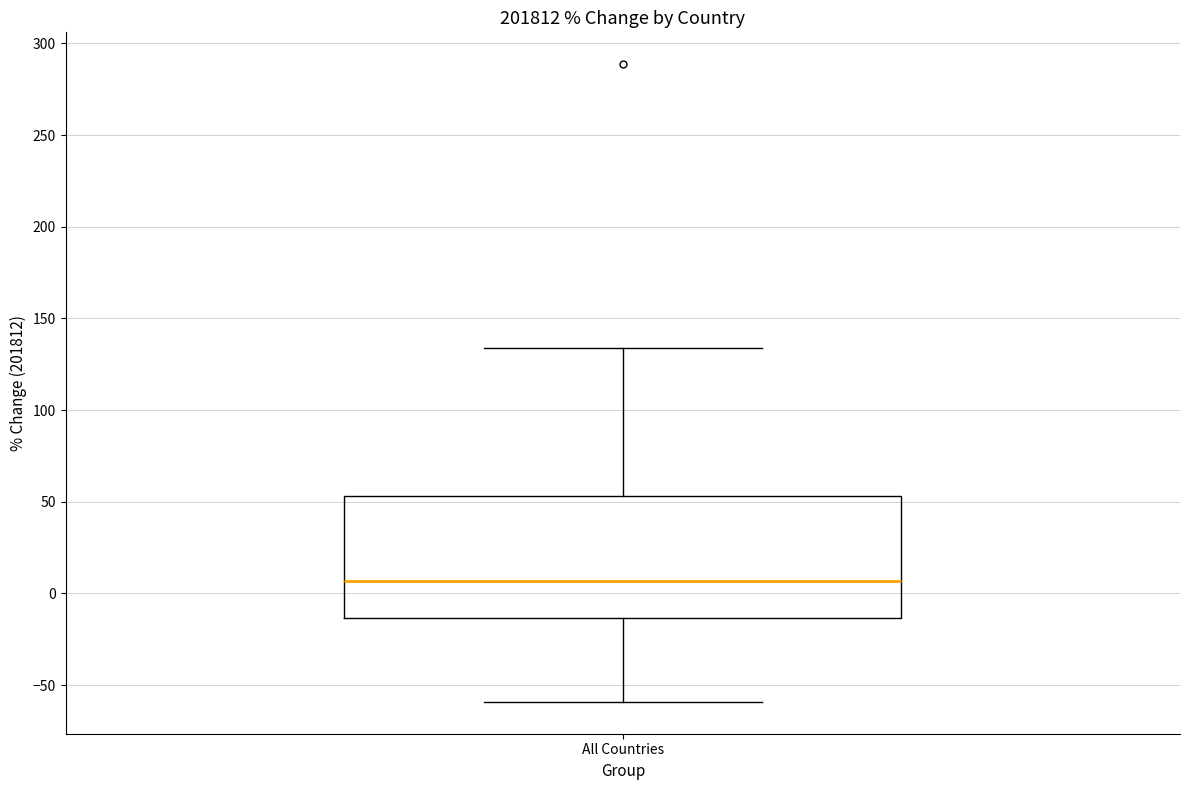

Read this box plot against the y-axis: the position of the median line, the range covered by the box, and the ends of both whiskers. The values are not printed on the chart, so give them approximately, as read against the axis.

median 5, box -15 to 55, whiskers -60 to 135